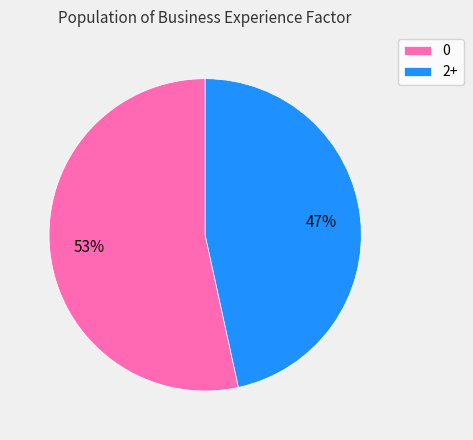

The 2+ slice represents 58% of the pie. True or false?

False